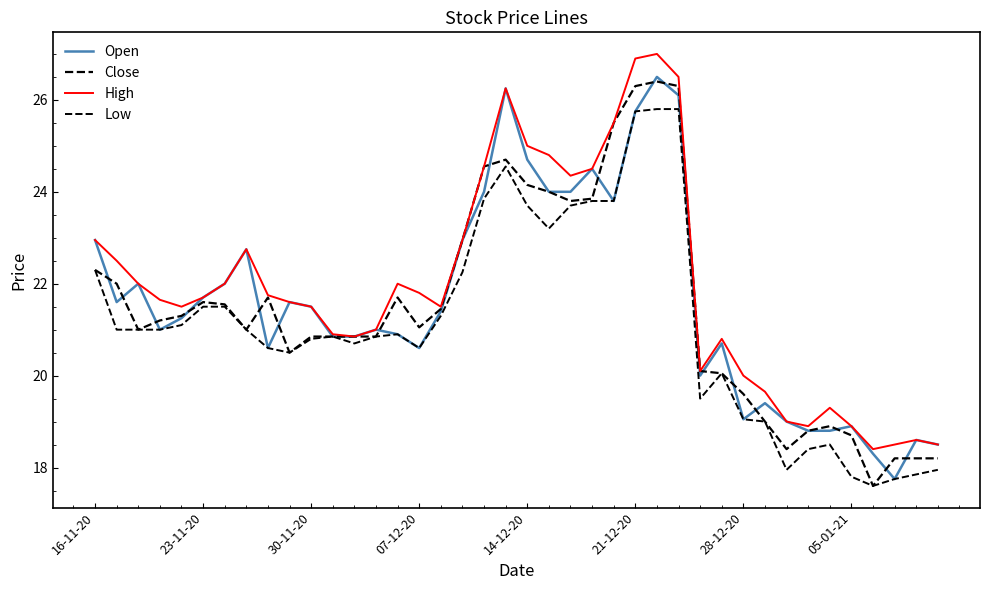

What is the average value of the Low series?

21.1